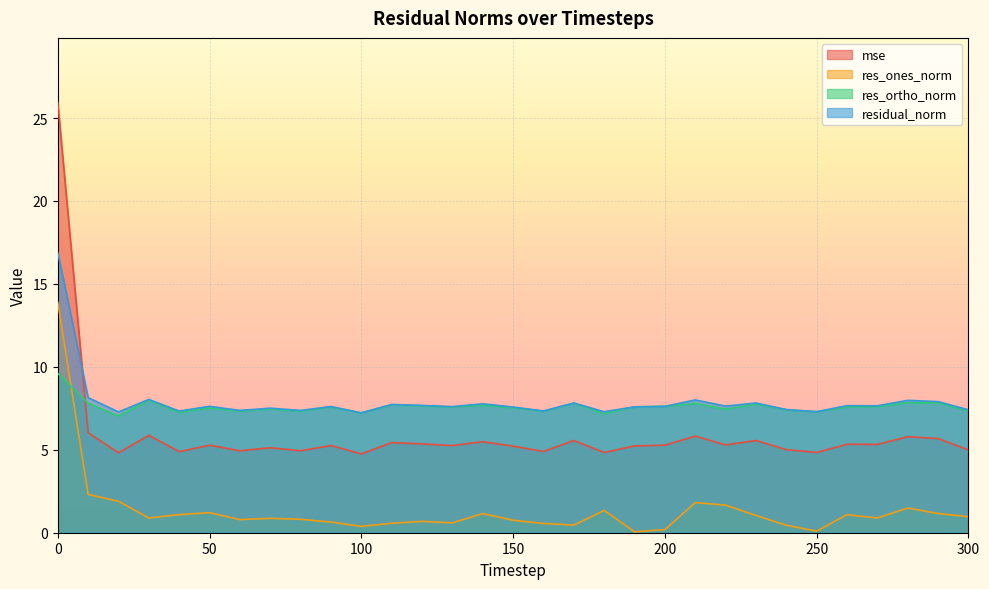

What is the average value of the res_ortho_norm series?

7.6